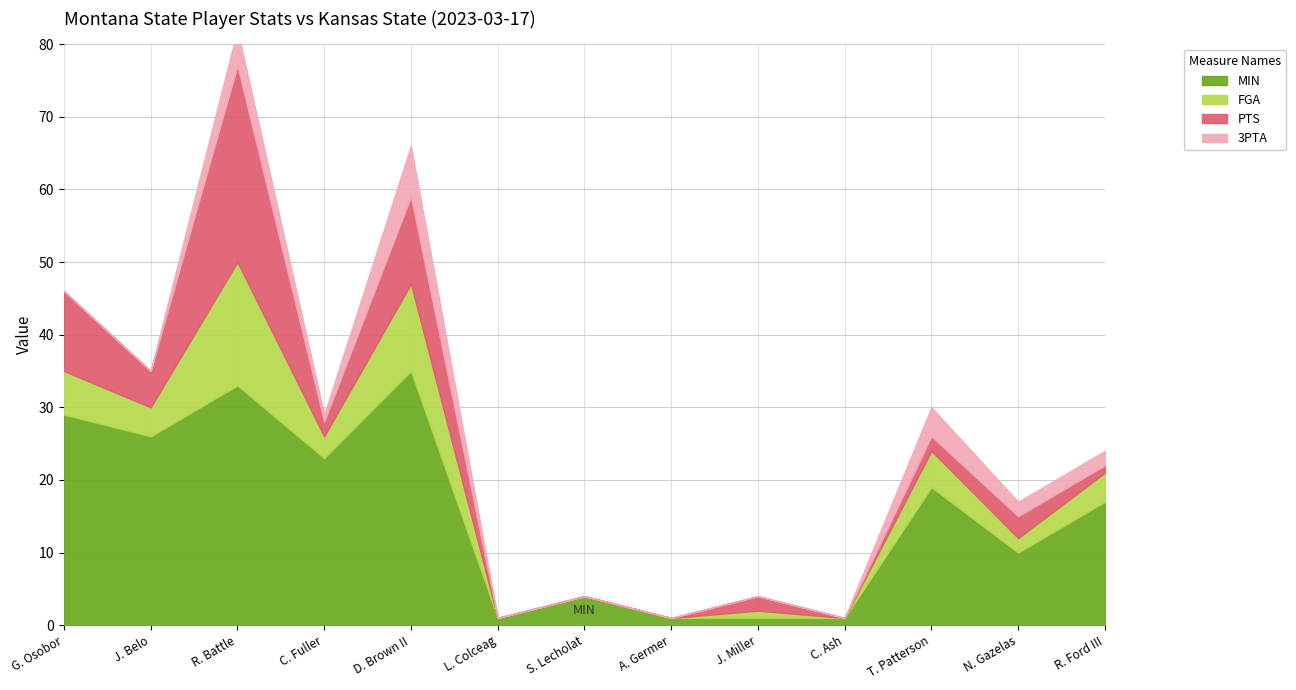

What is the label of the 1st point from the right?

R. Ford III